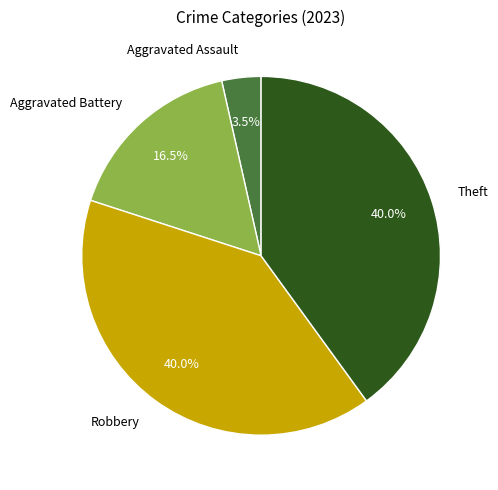

Does any single category account for the majority?

No